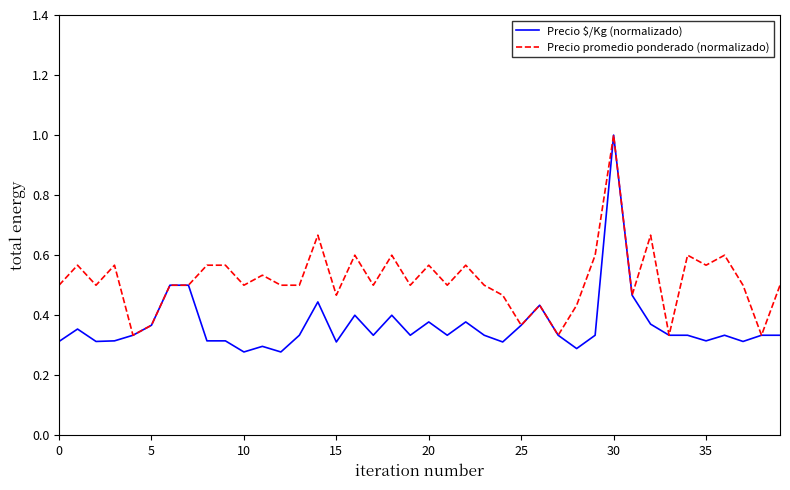

Which series has the largest range (max minus min)?

Precio $/Kg (normalizado)